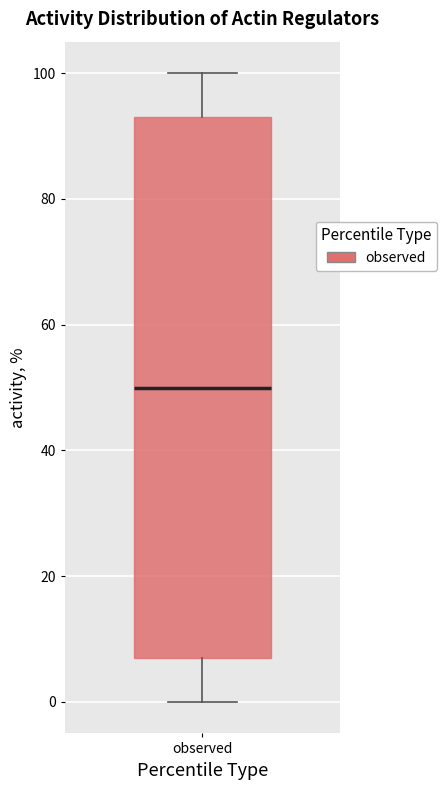

Transcribe this box plot: give where the median line is, the range the box spans, and where the two whiskers end, as read against the y-axis. The values are not printed on the chart, so give them approximately, as read against the axis.

median 50, box 8 to 94, whiskers 0 to 100